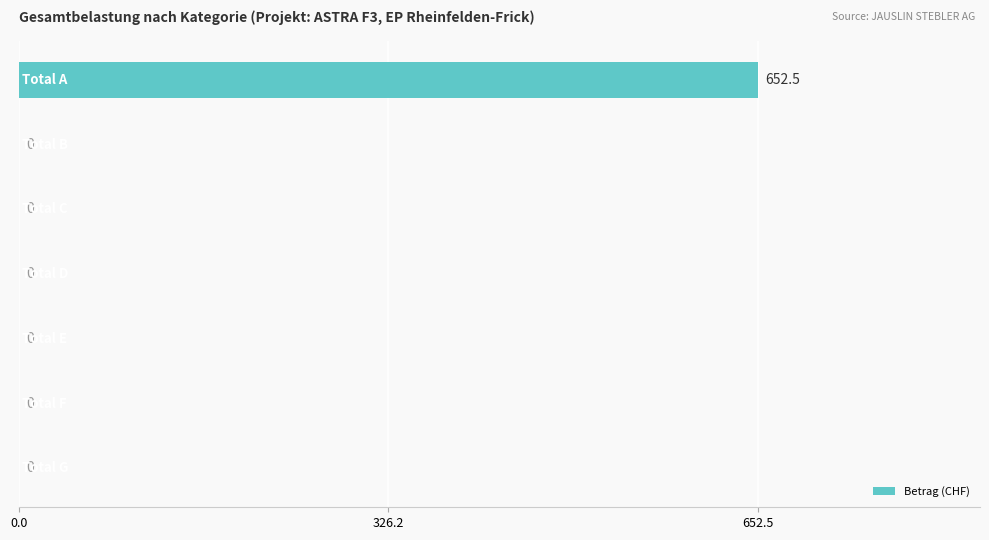

Does the chart contain stacked bars?

No